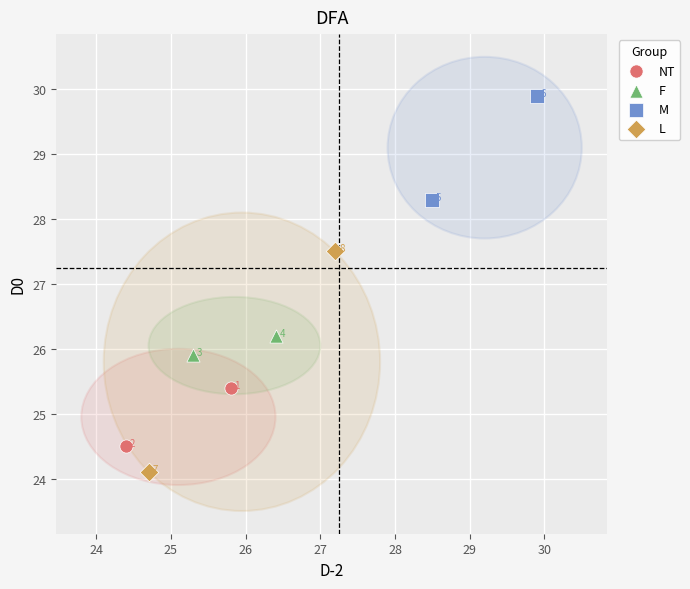

Which series reaches the minimum Y coordinate?

L